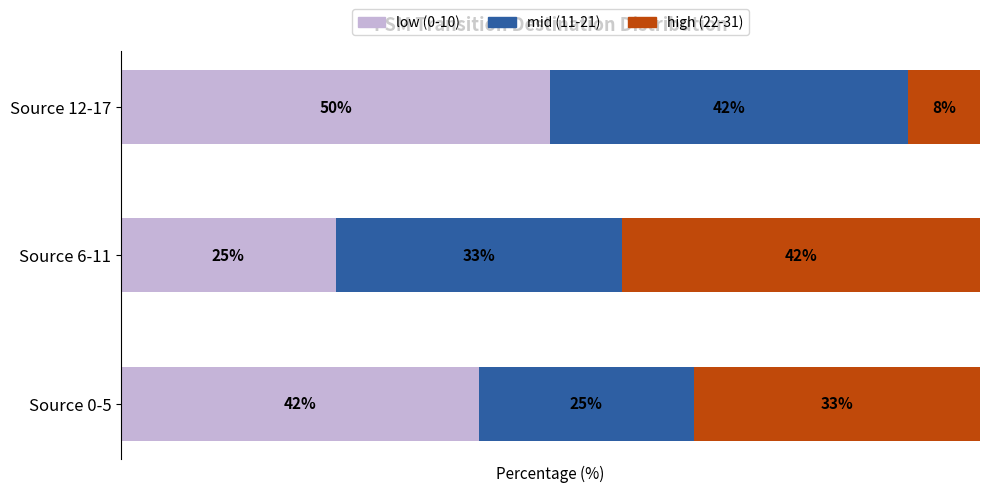

The input_b_dest series shows 37 at state 6-10. True or false?

False